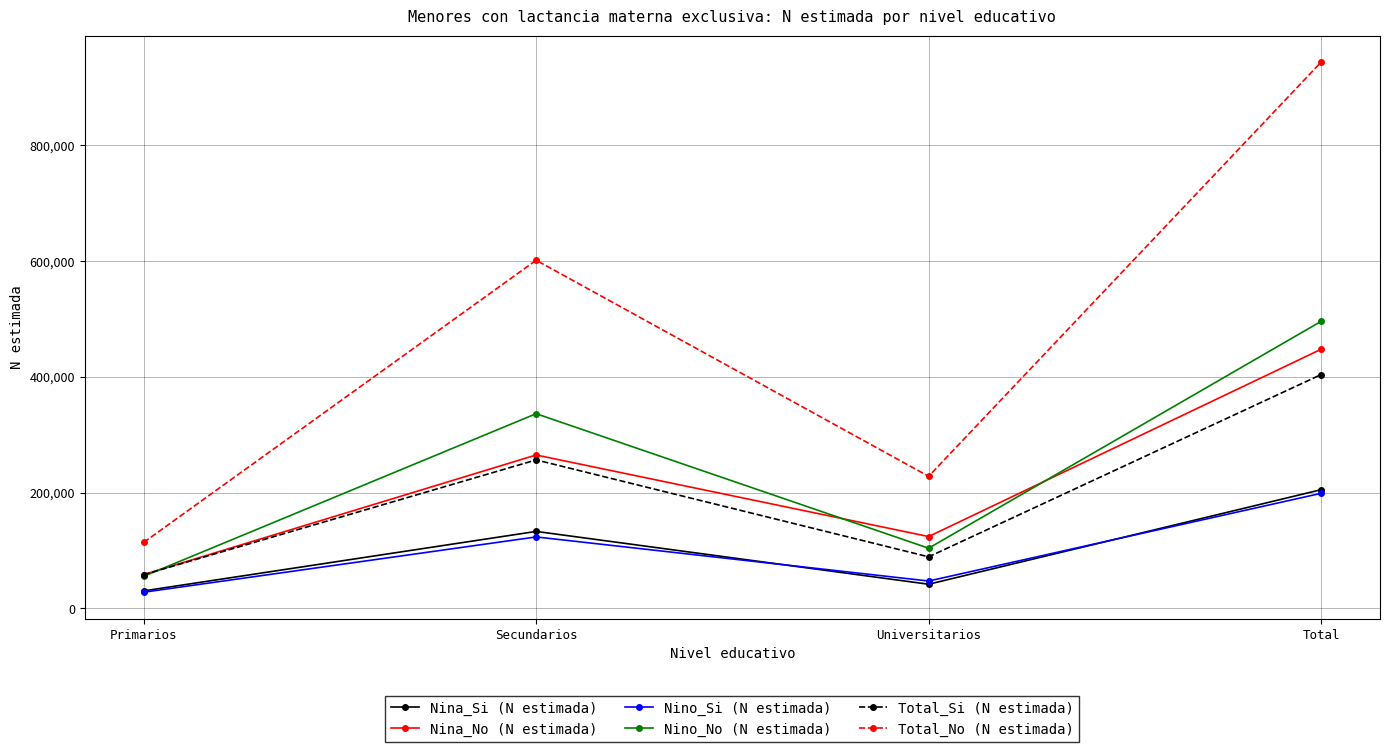

Is it true that Nina_No (N estimada) equals 124160 at Universitarios?

True